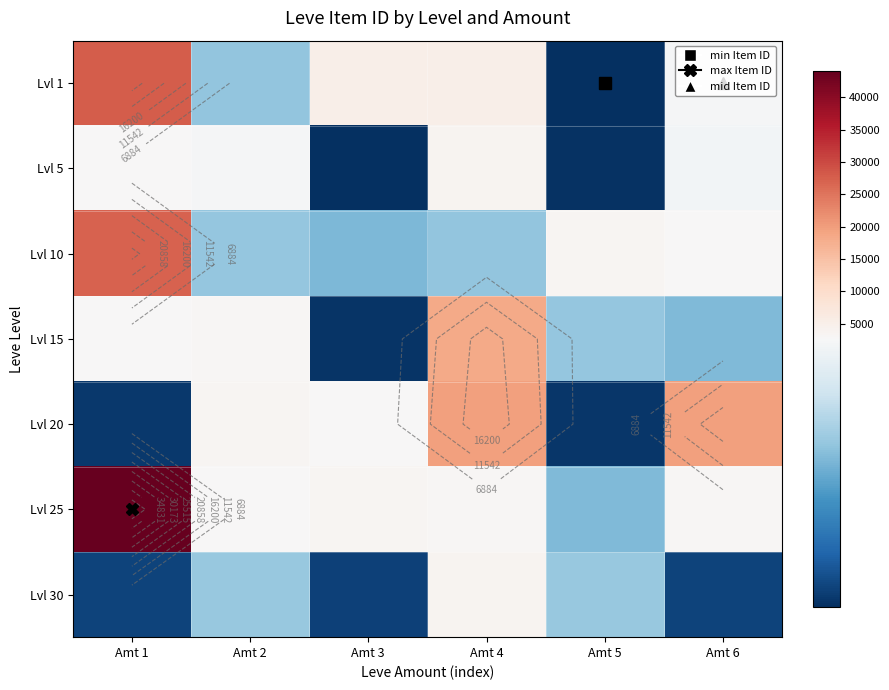

List the series in order of their peak value, highest first.

Lvl 25, Lvl 1, Lvl 10, Lvl 20, Lvl 15, Lvl 30, Lvl 5